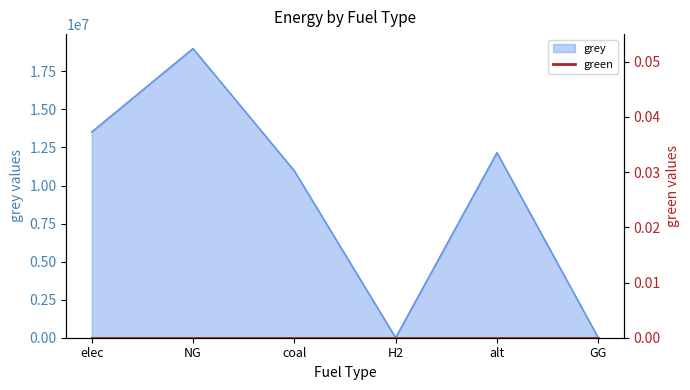

How many lines are shown in the chart?

1